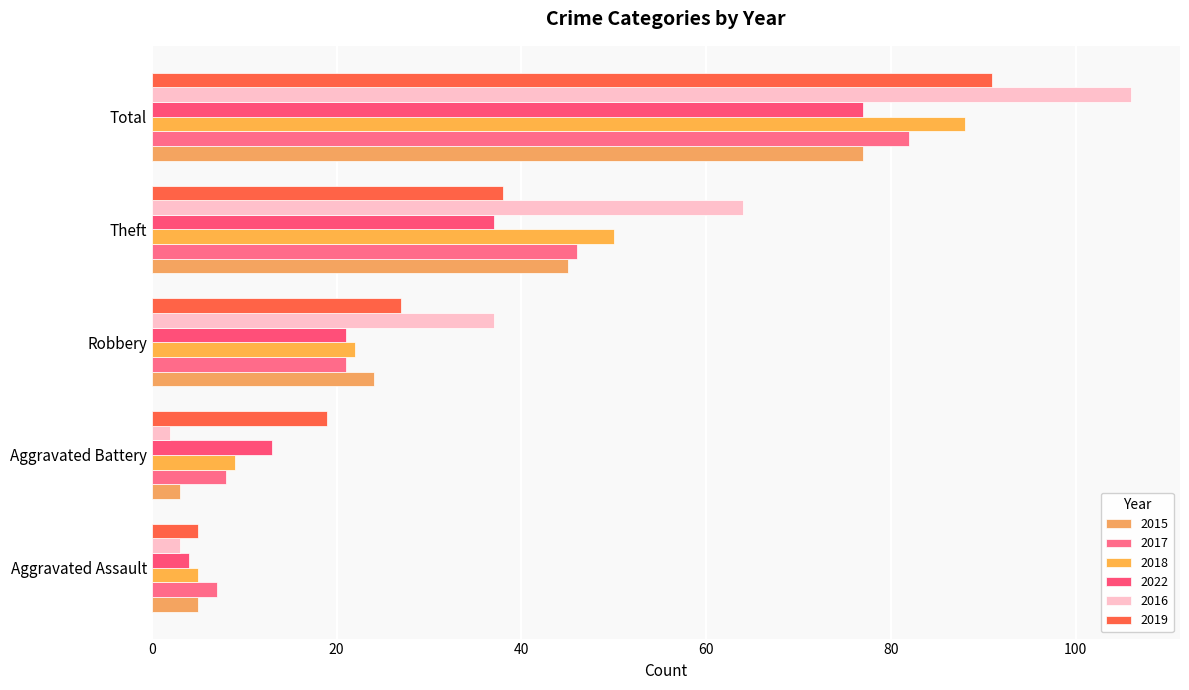

Which series has the largest range (max minus min)?

2016